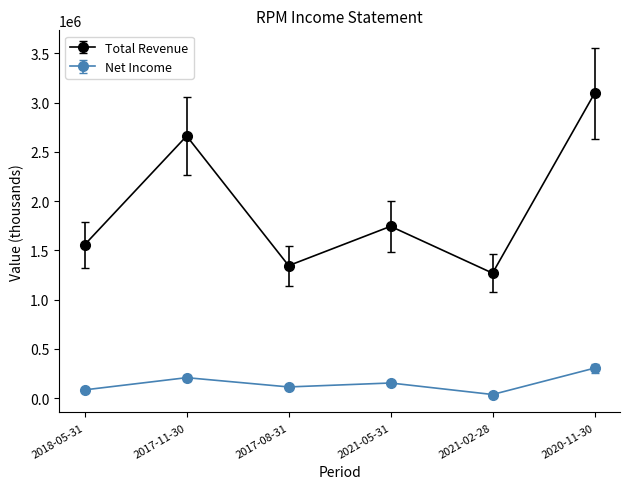

The value of Total Revenue at 2021-05-31 is 1744300. True or false?

True